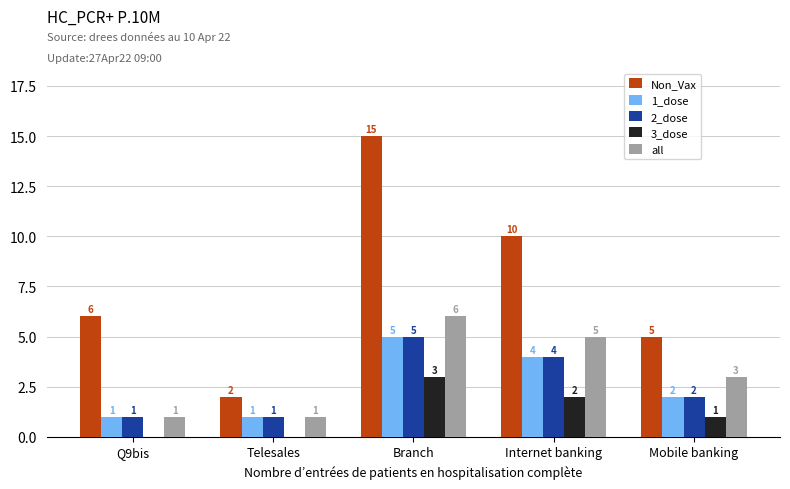

The value of Non_Vax at Internet banking is 15. True or false?

False